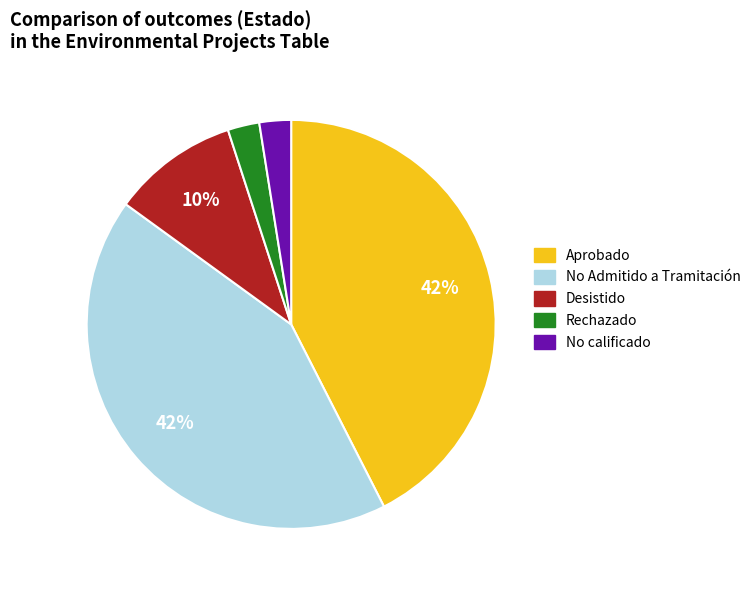

To the nearest percent, what is the combined percentage of Aprobado and No calificado?

45%